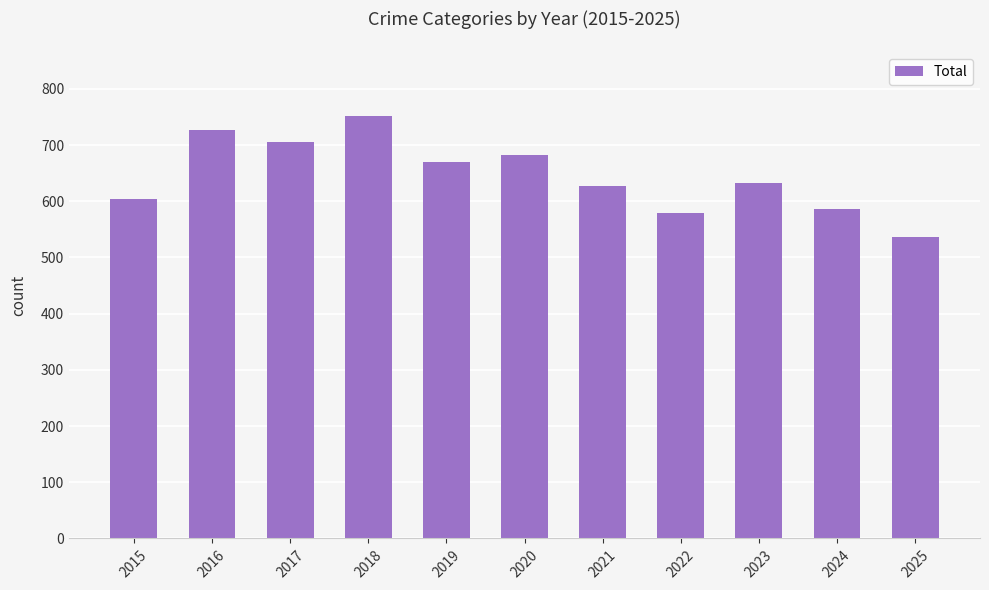

True or false: the data shows 915 at 2024.

False